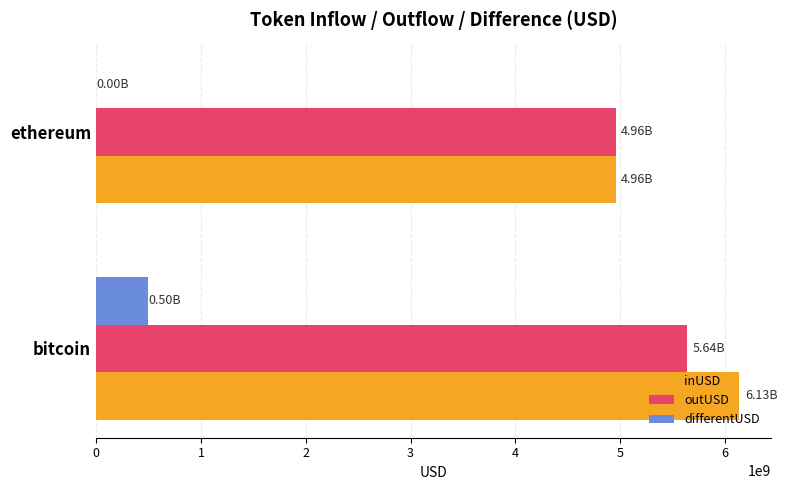

At which category does the chart reach its peak across all series?

bitcoin